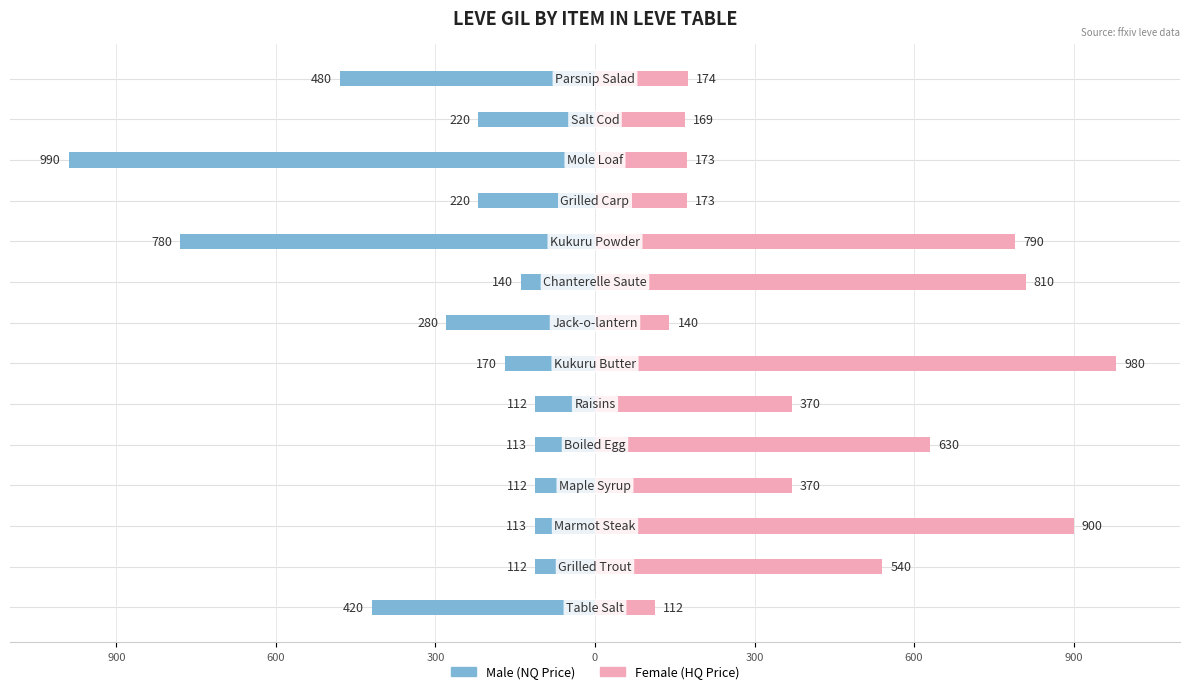

Reading right to left, list all the values displayed in this chart.

Male: -480	-220	-990	-220	-780	-140	-280	-170	-112	-113	-112	-113	-112	-420
Female: 174	169	173	173	790	810	140	980	370	630	370	900	540	112